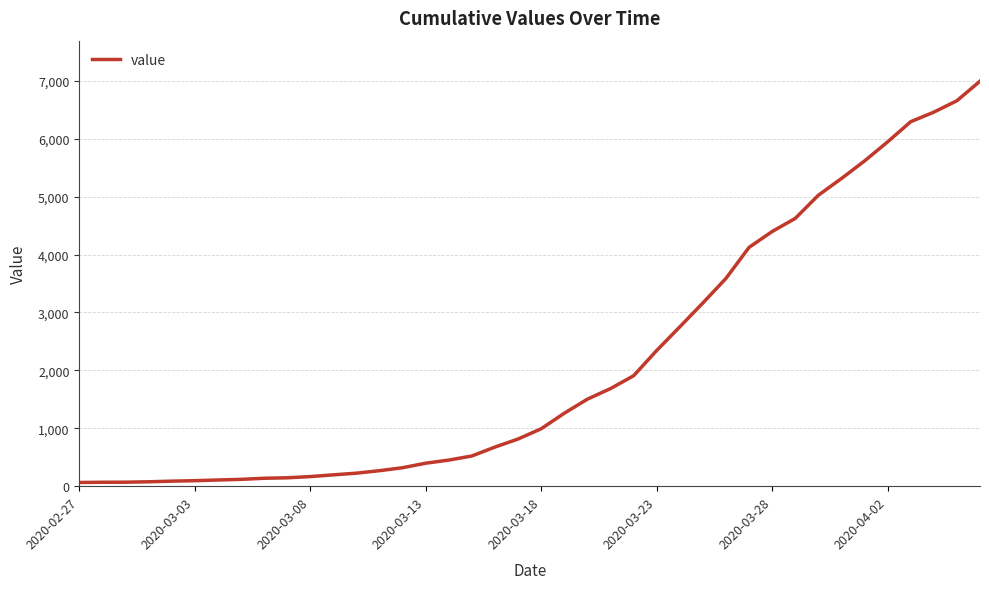

What is the greatest value displayed?

6994